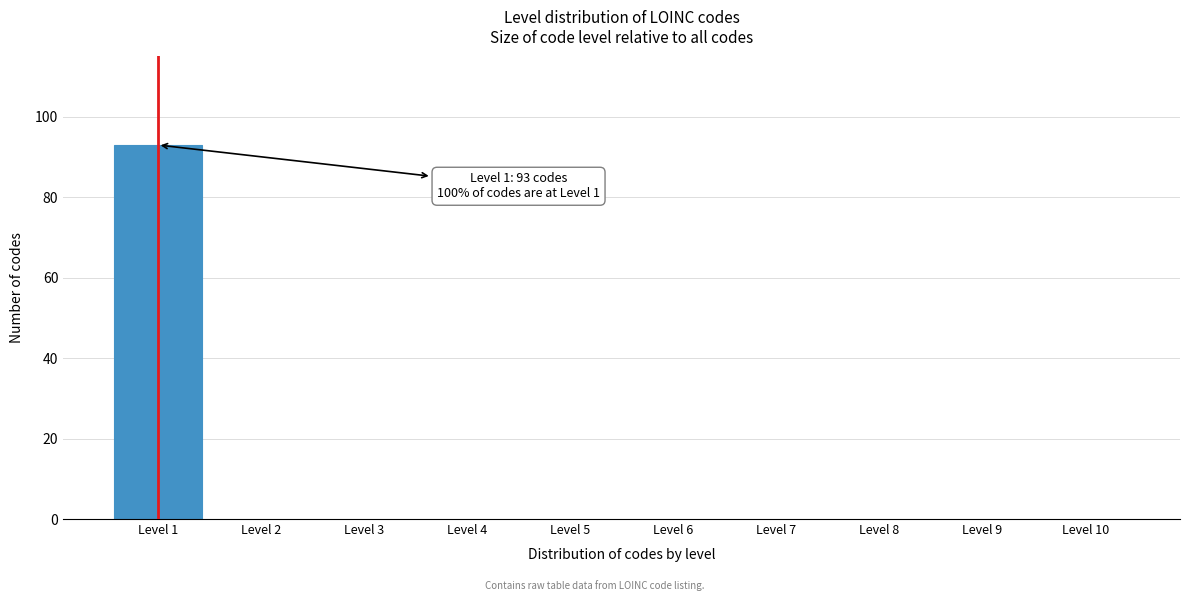

Reading right to left, extract all data points from this chart.

Level 10=0	Level 9=0	Level 8=0	Level 7=0	Level 6=0	Level 5=0	Level 4=0	Level 3=0	Level 2=0	Level 1=93